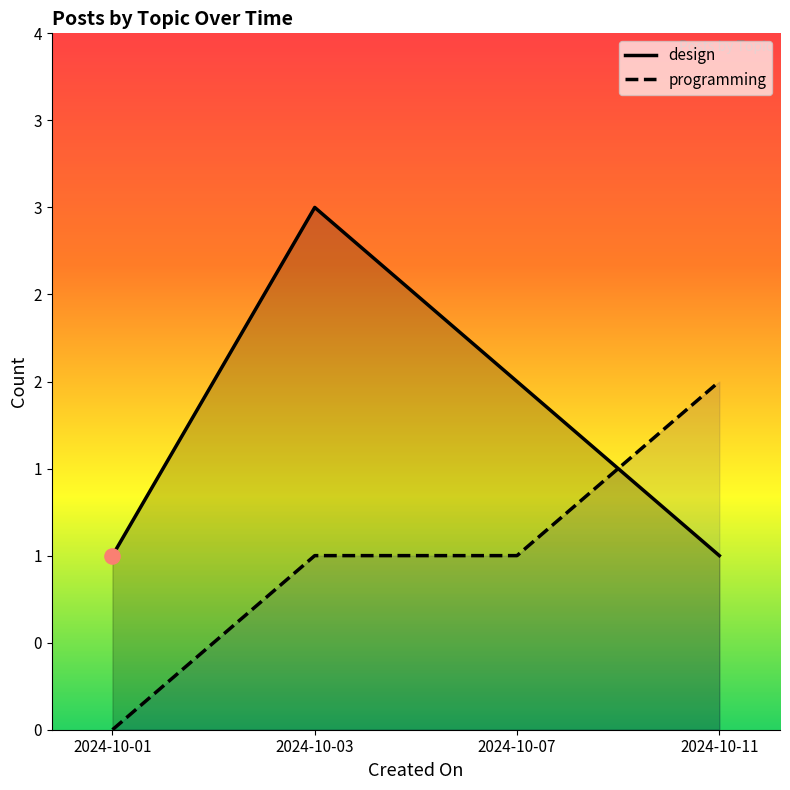

Which series reaches the maximum Y coordinate?

design